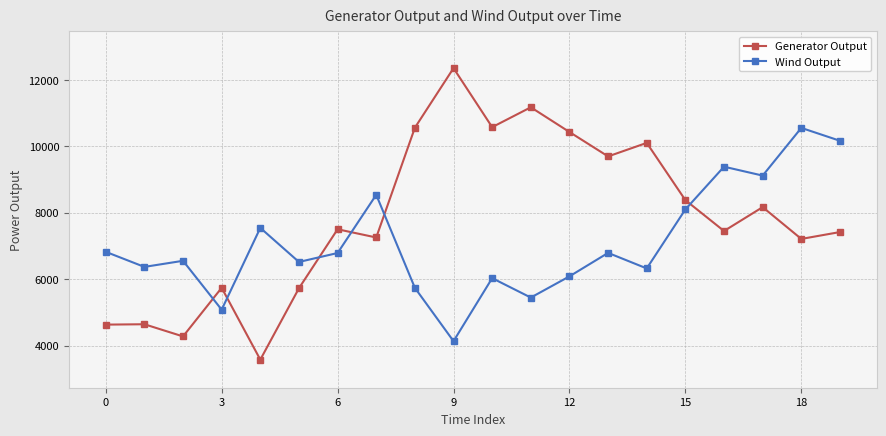

How many lines are shown in the chart?

2